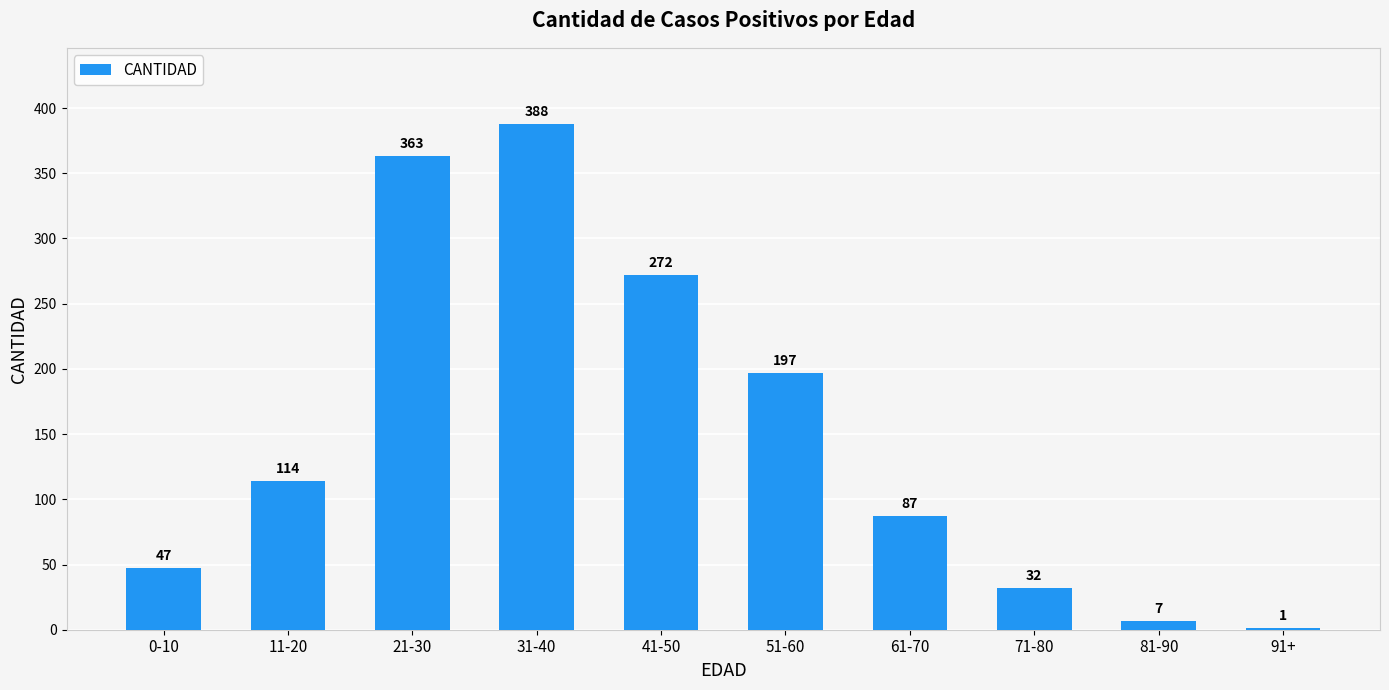

What is the maximum value shown in the chart?

388